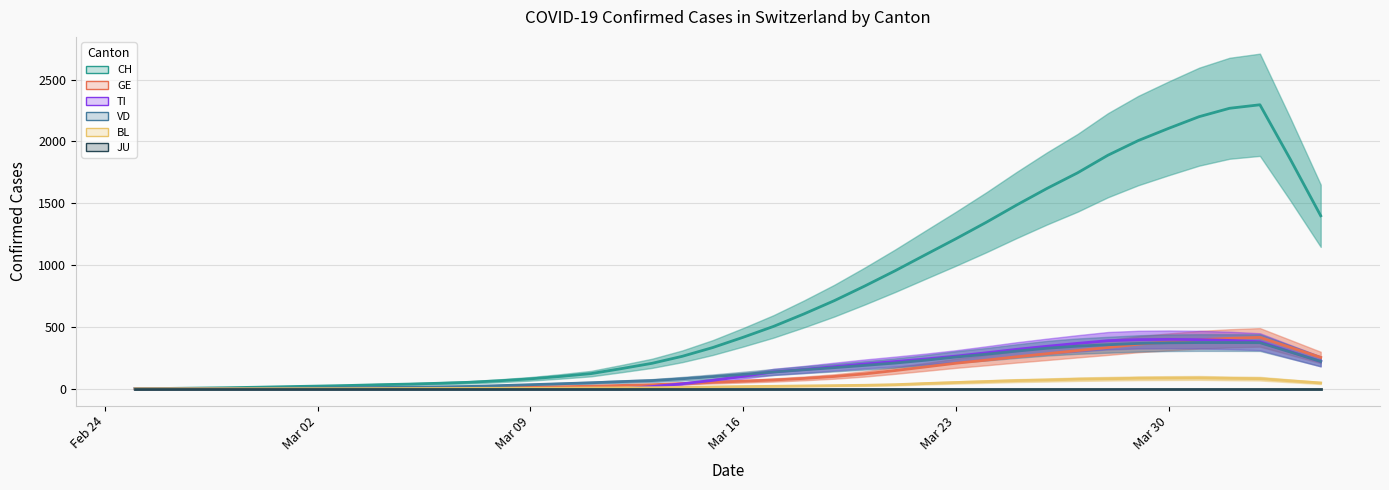

Count the number of data series in this chart.

6